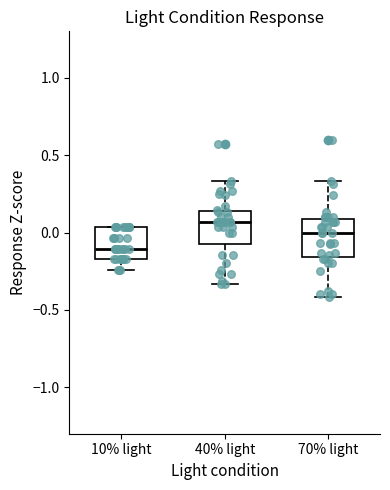

Reading left to right, transcribe this box plot: for each box, give where its median line is, the range the box spans, and where its two whiskers end, as read against the y-axis. The values are not printed on the chart, so give them approximately, as read against the axis.

10% light: median -0.10, box -0.15 to 0.05, whiskers -0.25 to 0.05
40% light: median 0.05, box -0.05 to 0.15, whiskers -0.35 to 0.35
70% light: median 0.00, box -0.15 to 0.10, whiskers -0.40 to 0.35